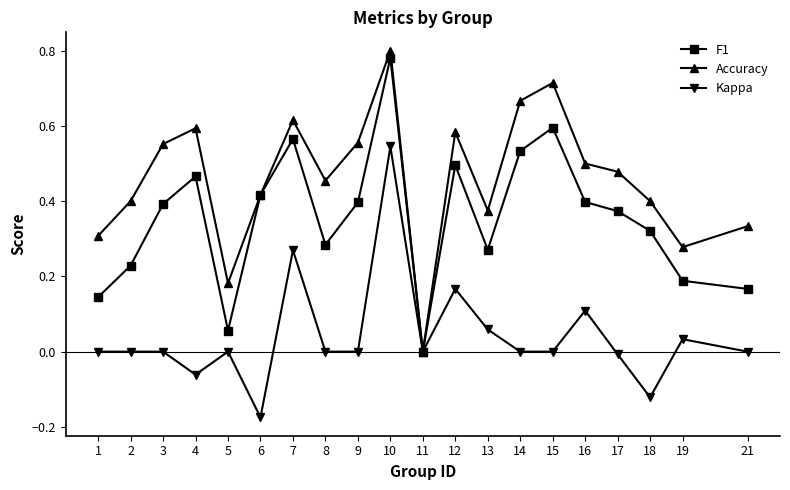

In Accuracy, how many points are higher than both neighbors (excluding endpoints)?

5